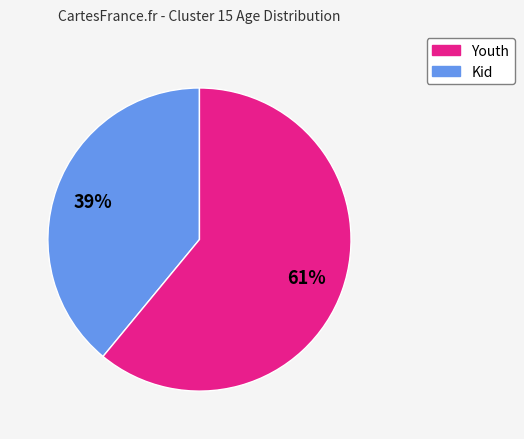

To the nearest percent, what is the average slice percentage?

50%